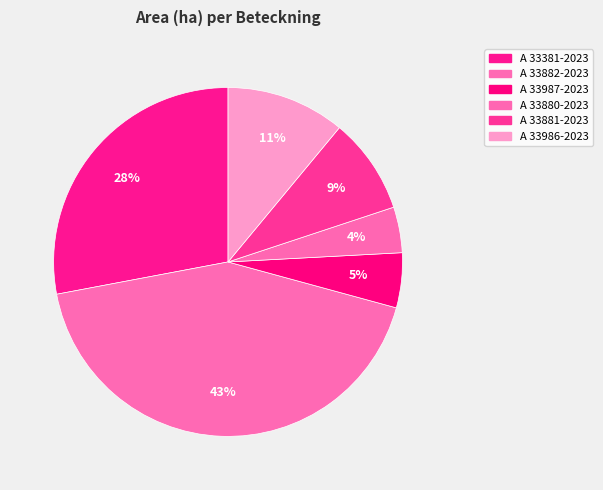

Count the number of slices in the pie.

6